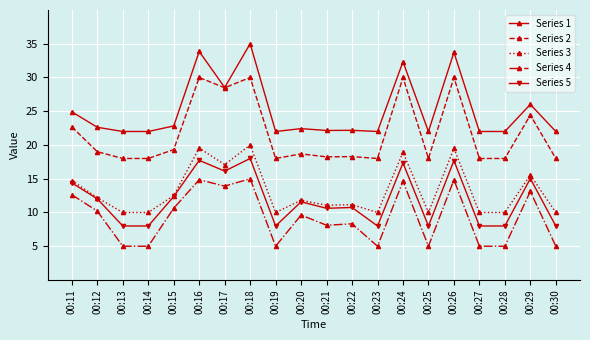

What is the difference between the maximum and minimum values in the Series 5 series?

10.0